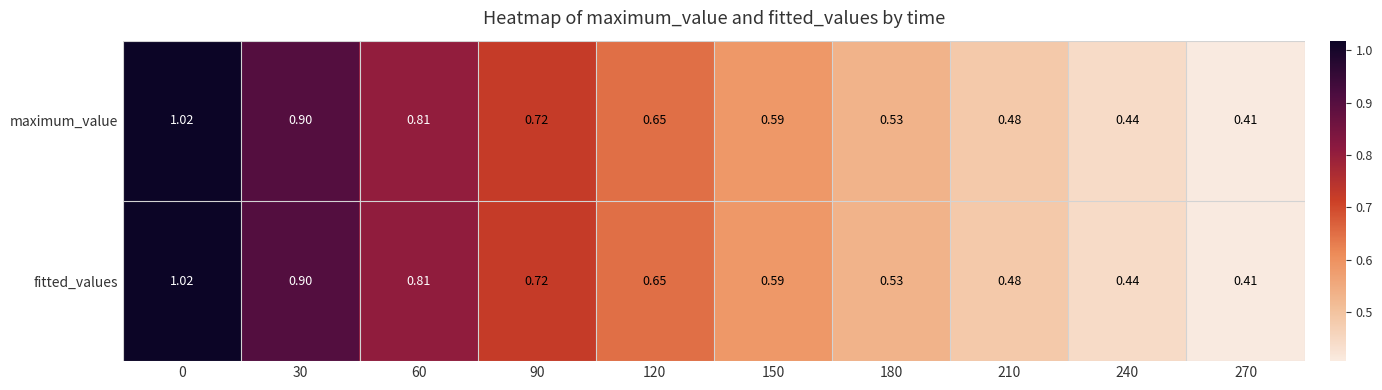

Is the value of fitted_values at 240 greater than the value of maximum_value at 180?

No